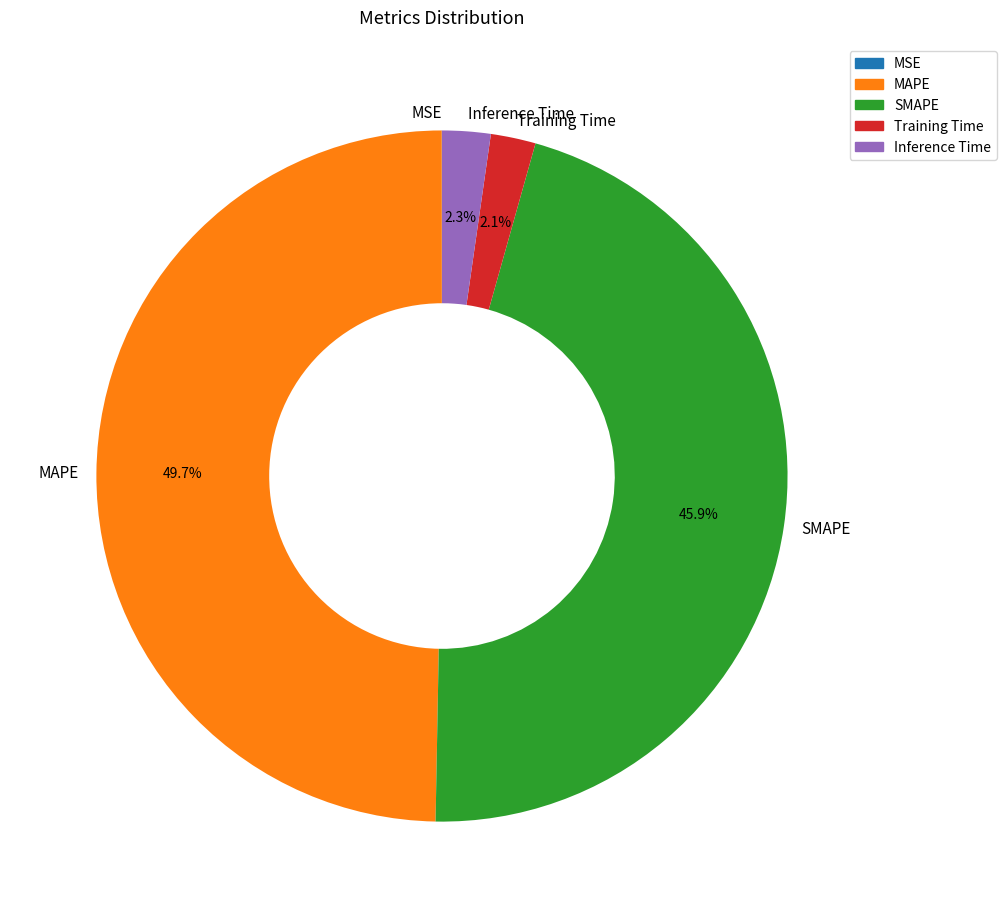

Do Training Time and Inference Time together represent more than half of the pie?

No